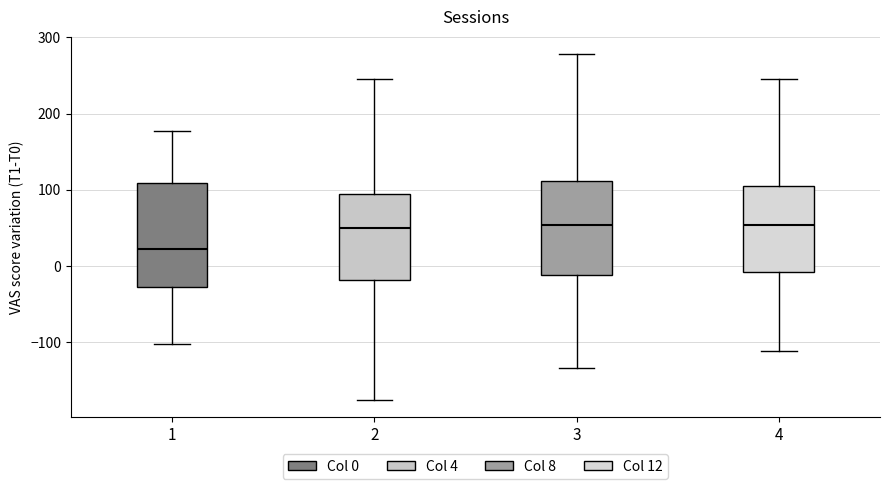

Which box is the tallest, from its lower edge to its upper edge?

1